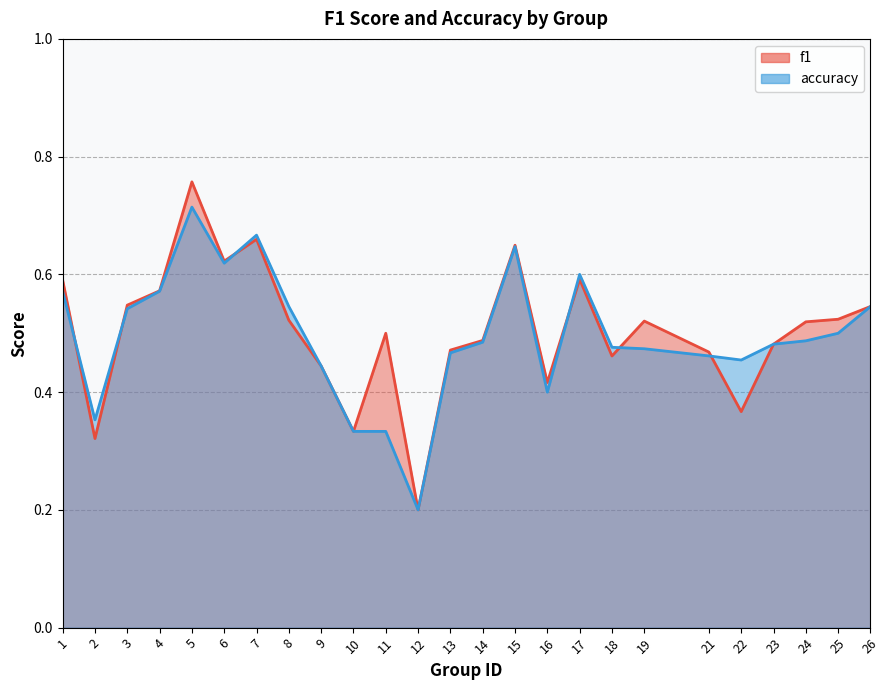

Reading left to right, transcribe all the data shown in this chart.

f1: 1=0.6	2=0.3	3=0.5	4=0.6	5=0.8	6=0.6	7=0.7	8=0.5	9=0.4	10=0.3	11=0.5	12=0.2	13=0.5	14=0.5	15=0.6	16=0.4	17=0.6	18=0.5	19=0.5	21=0.5	22=0.4	23=0.5	24=0.5	25=0.5	26=0.5
accuracy: 1=0.6	2=0.4	3=0.5	4=0.6	5=0.7	6=0.6	7=0.7	8=0.5	9=0.4	10=0.3	11=0.3	12=0.2	13=0.5	14=0.5	15=0.6	16=0.4	17=0.6	18=0.5	19=0.5	21=0.5	22=0.5	23=0.5	24=0.5	25=0.5	26=0.5